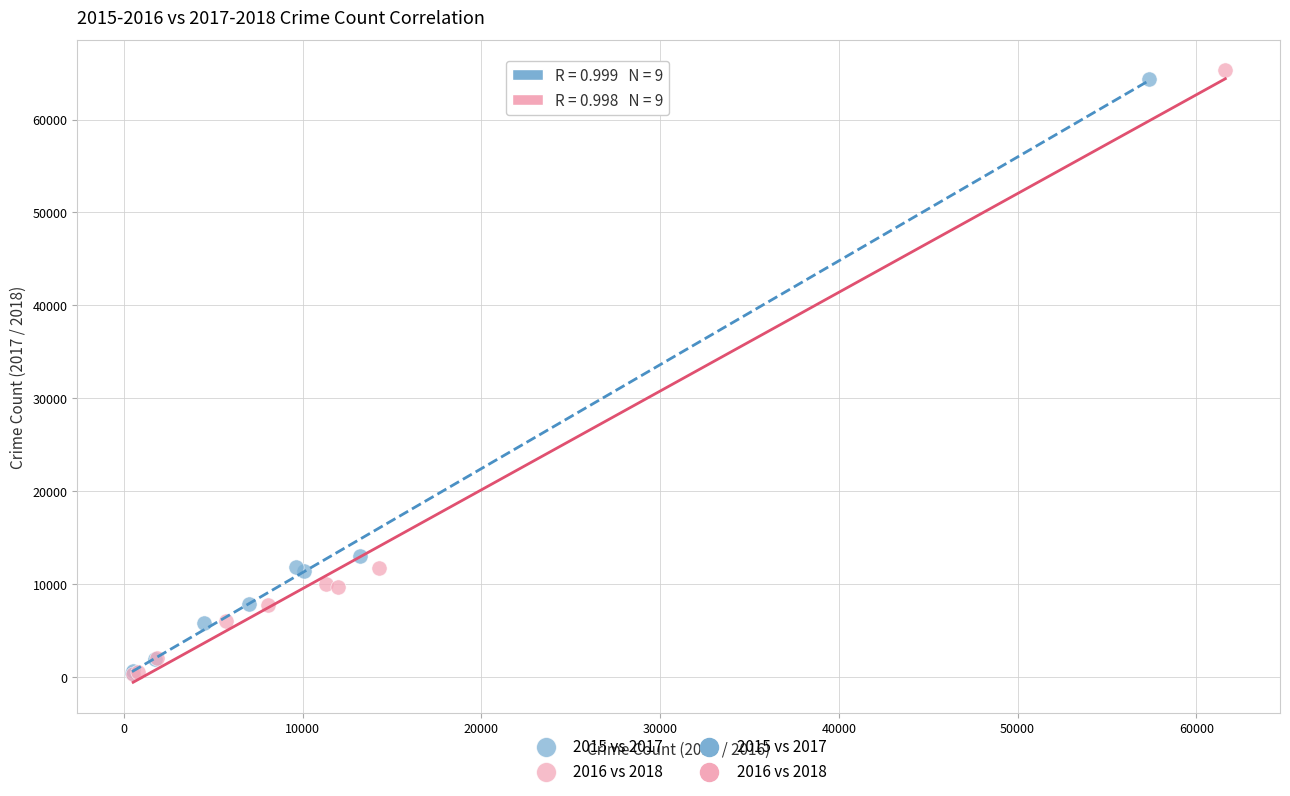

Which series contains the highest Y value?

2016 vs 2018